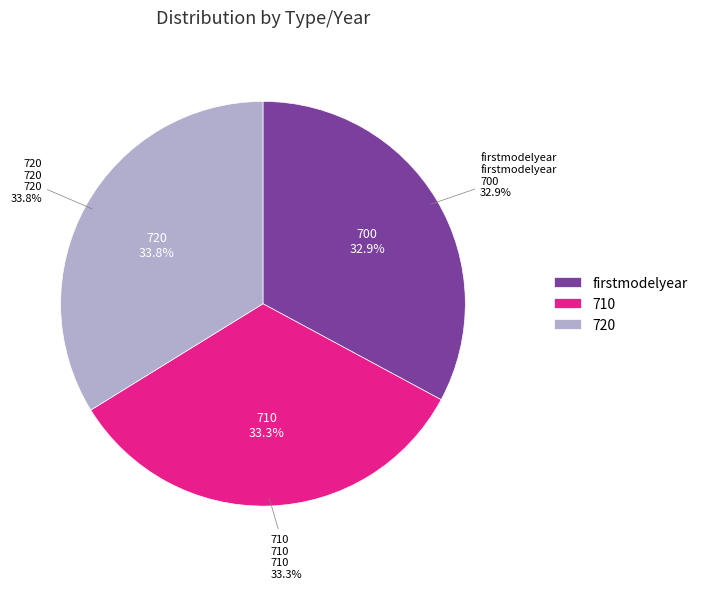

Combined, do cumulative 720 and cumulative 710 account for over 50%?

Yes